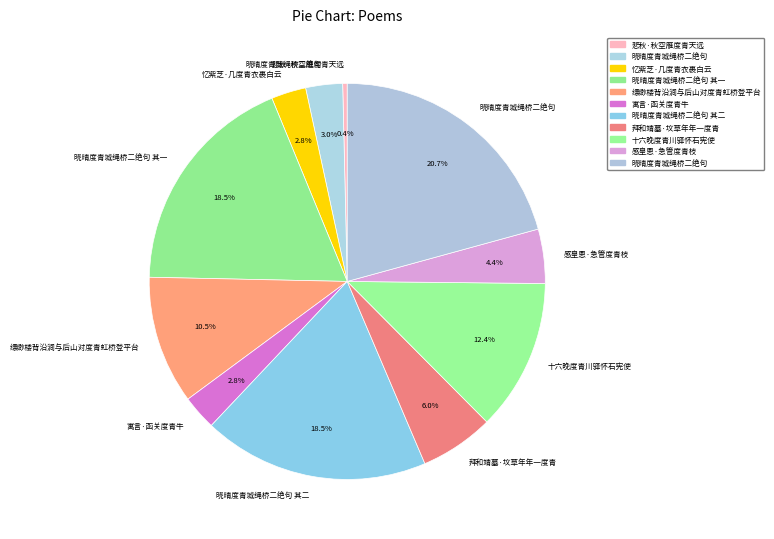

Does any single category account for the majority?

No